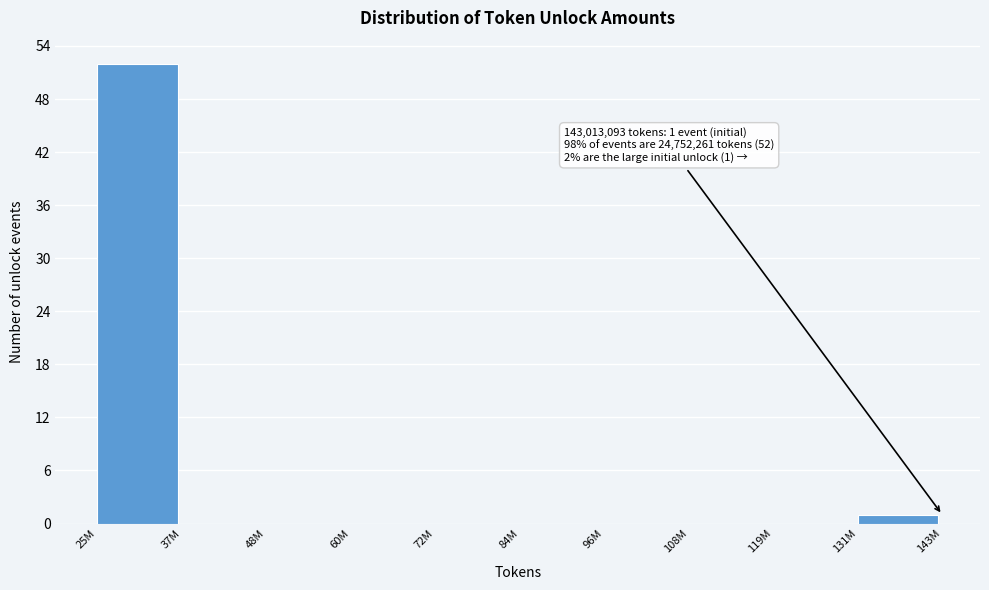

Reading right to left, extract all data points from this chart.

131M=1	119M=0	108M=0	96M=0	84M=0	72M=0	60M=0	48M=0	37M=0	25M=52